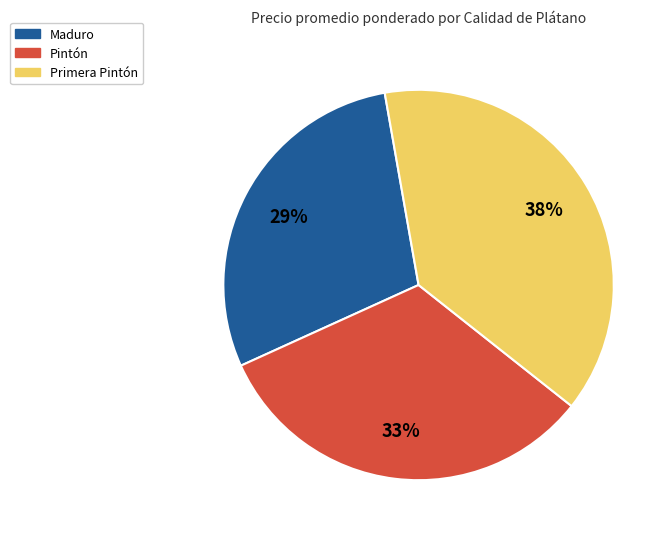

How many slices are in this pie chart?

3